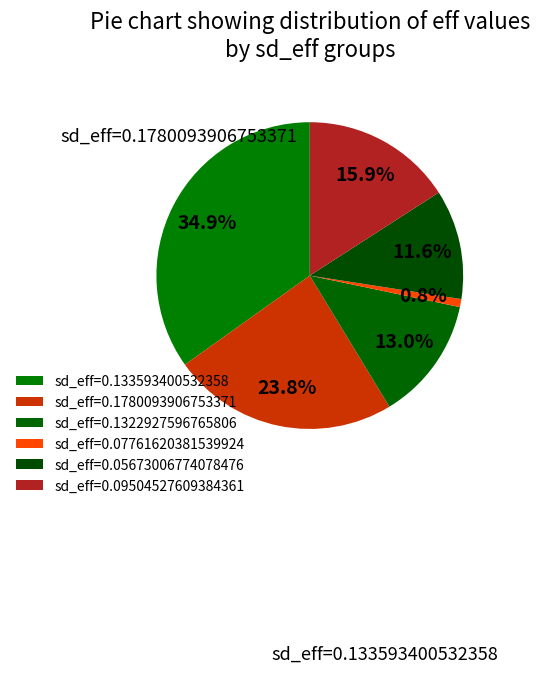

Rank the categories by value from lowest to highest.

0.07761620381539924, 0.05673006774078476, 0.1322927596765806, 0.09504527609384361, 0.1780093906753371, 0.133593400532358